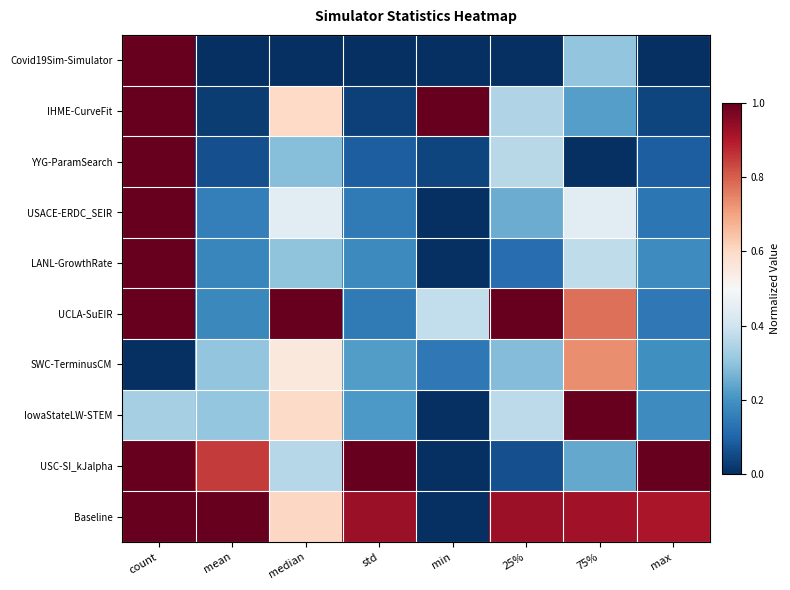

Reading right to left, transcribe all the data shown in this chart.

Covid19Sim-Simulator: max=0.0	75%=0.3	25%=0.0	min=0.0	std=0.0	median=0.0	mean=0.0	count=1.0
IHME-CurveFit: max=0.0	75%=0.2	25%=0.4	min=1.0	std=0.0	median=0.6	mean=0.0	count=1.0
YYG-ParamSearch: max=0.1	75%=0.0	25%=0.4	min=0.0	std=0.1	median=0.3	mean=0.1	count=1.0
USACE-ERDC_SEIR: max=0.1	75%=0.4	25%=0.3	min=0.0	std=0.1	median=0.4	mean=0.2	count=1.0
LANL-GrowthRate: max=0.2	75%=0.4	25%=0.1	min=0.0	std=0.2	median=0.3	mean=0.2	count=1.0
UCLA-SuEIR: max=0.1	75%=0.8	25%=1.0	min=0.4	std=0.1	median=1.0	mean=0.2	count=1.0
SWC-TerminusCM: max=0.2	75%=0.7	25%=0.3	min=0.1	std=0.2	median=0.6	mean=0.3	count=0.0
IowaStateLW-STEM: max=0.2	75%=1.0	25%=0.4	min=0.0	std=0.2	median=0.6	mean=0.3	count=0.3
USC-SI_kJalpha: max=1.0	75%=0.2	25%=0.1	min=0.0	std=1.0	median=0.4	mean=0.9	count=1.0
Baseline: max=0.9	75%=0.9	25%=0.9	min=0.0	std=0.9	median=0.6	mean=1.0	count=1.0